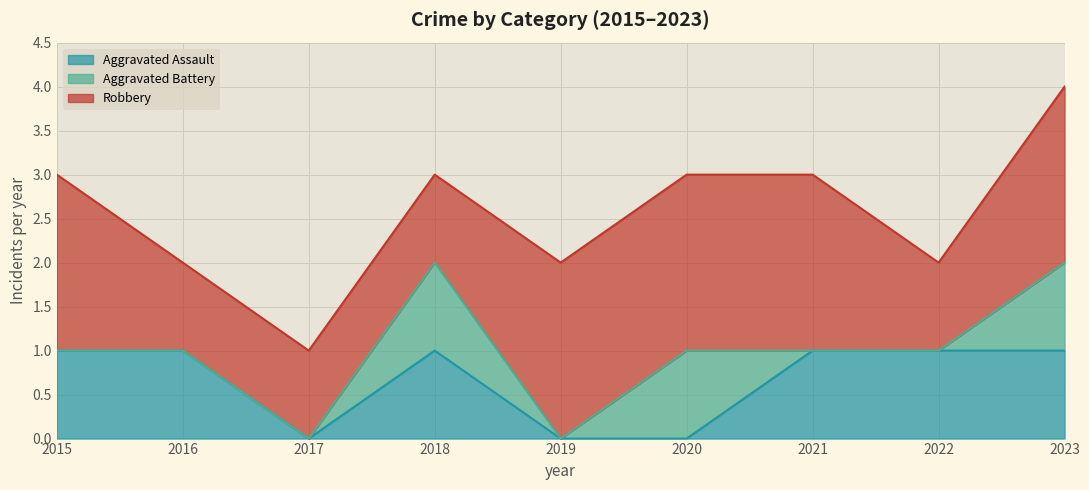

How many lines are shown in the chart?

3